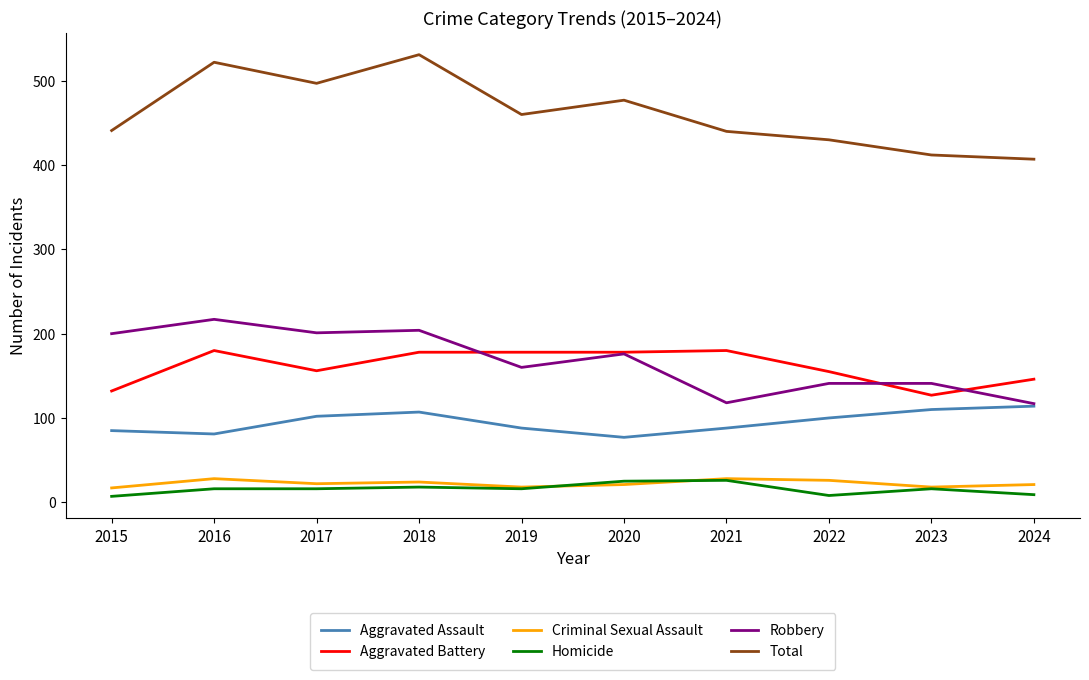

How many series are shown in this chart?

6